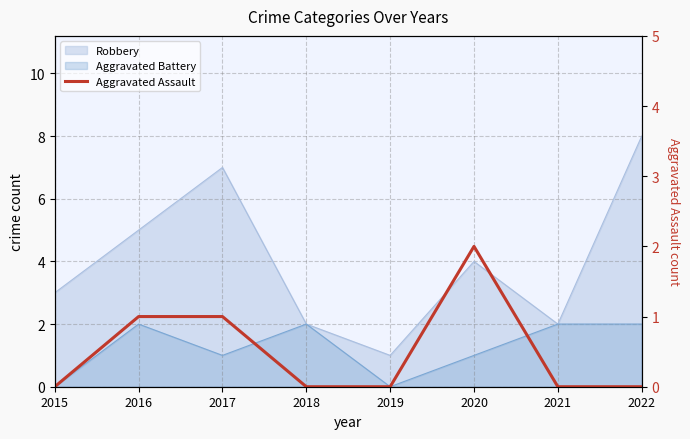

What is the difference between the second highest and minimum values?

1